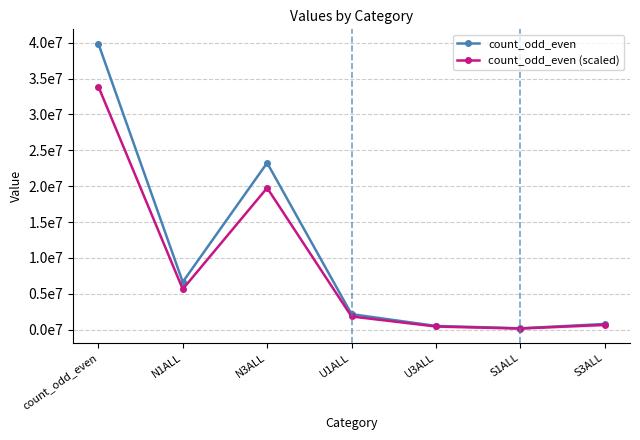

True or false: count_odd_even (scaled) and count_odd_even cross at least once.

False